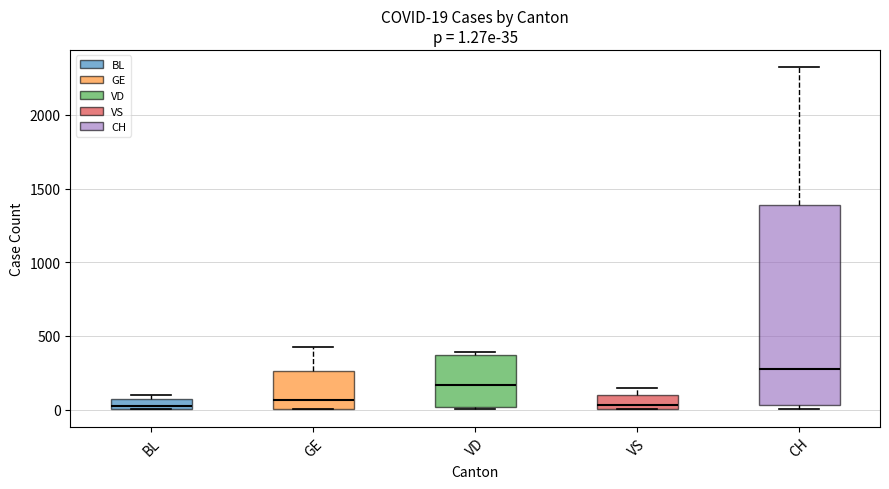

Which box's median line is the highest?

CH